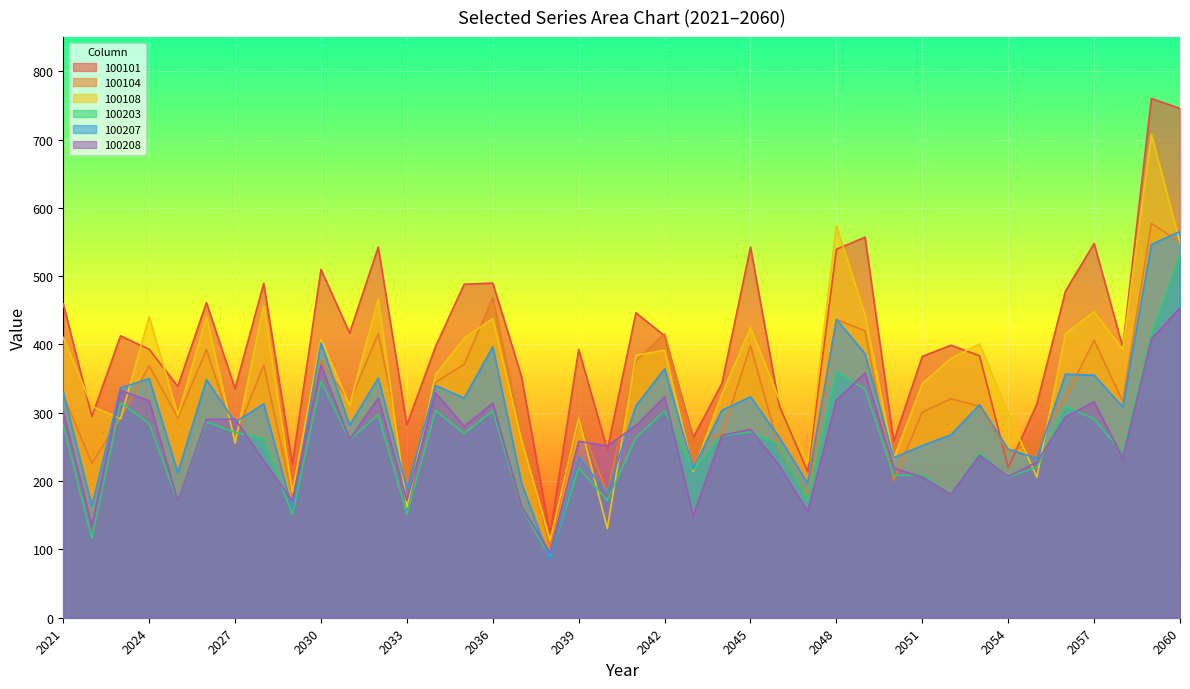

Which series changed the most between 2031 and 2052?

100208